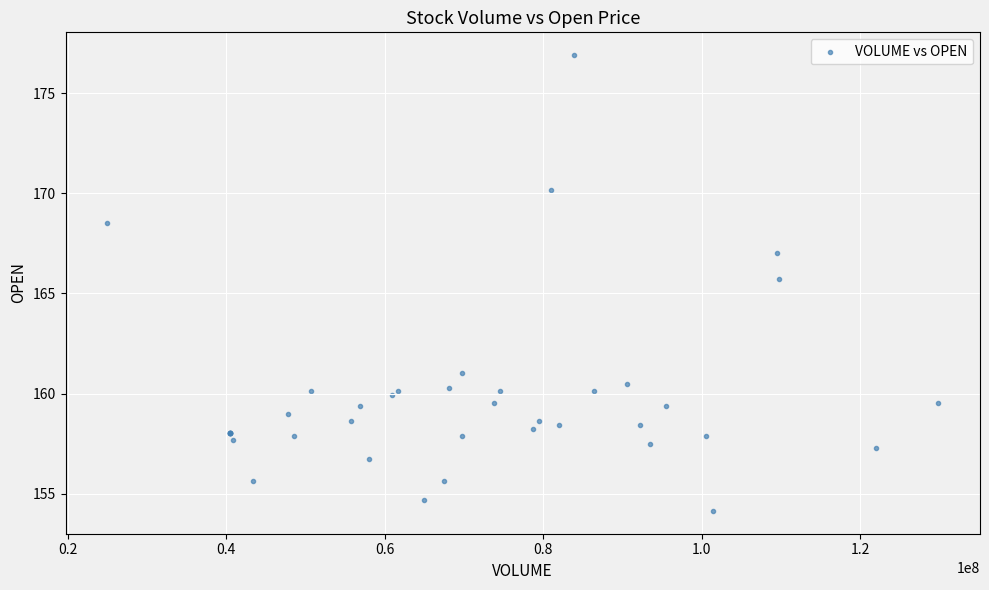

What Y value in the scatter plot is closest to 165?

165.7